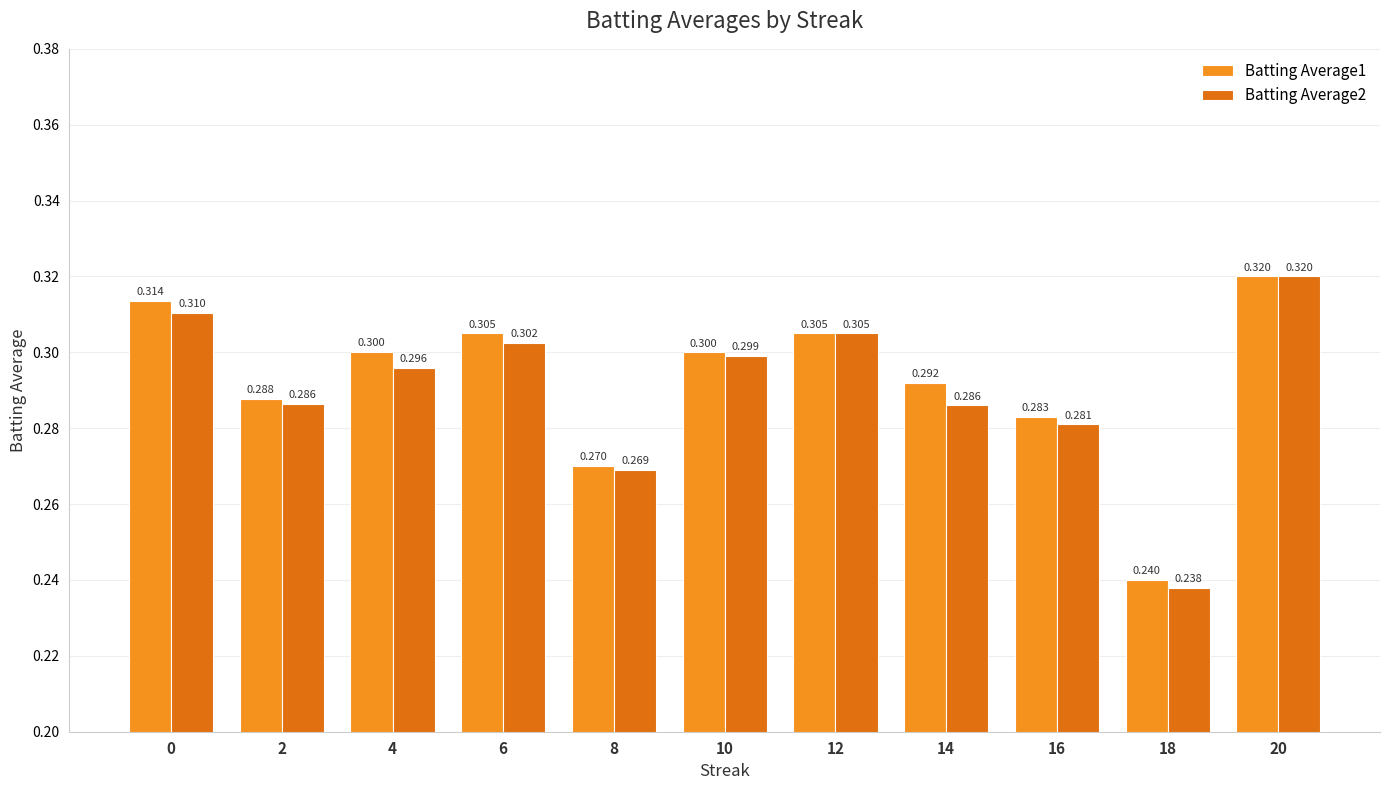

Is the value of Batting Average1 at 0 greater than the value of Batting Average2 at 14?

Yes